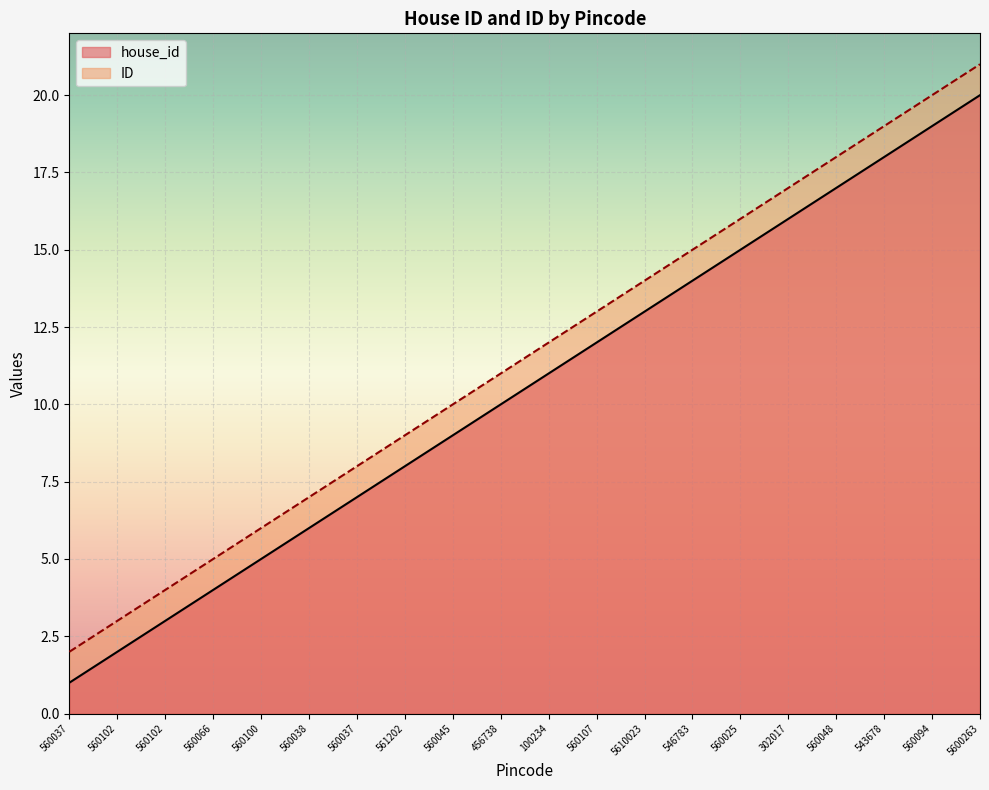

Read the ID value at 560094.

20